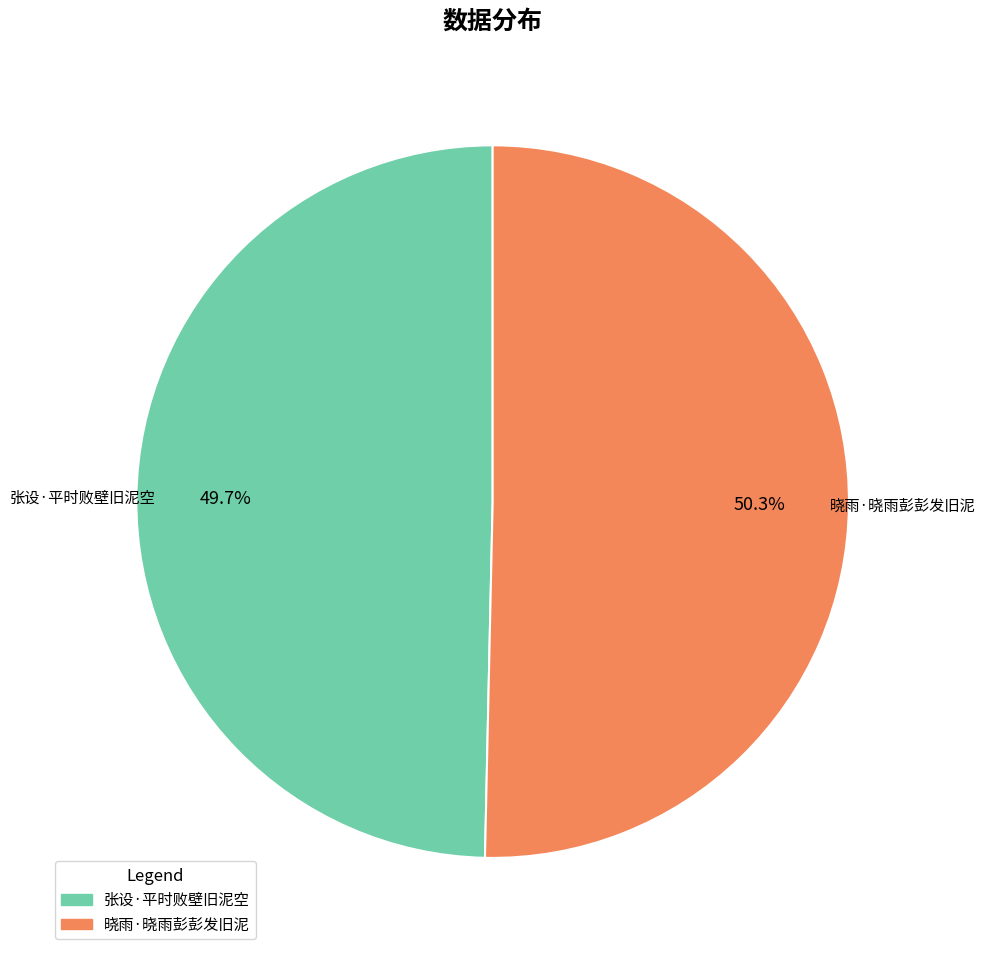

To the nearest percent, what is the average slice percentage?

50%